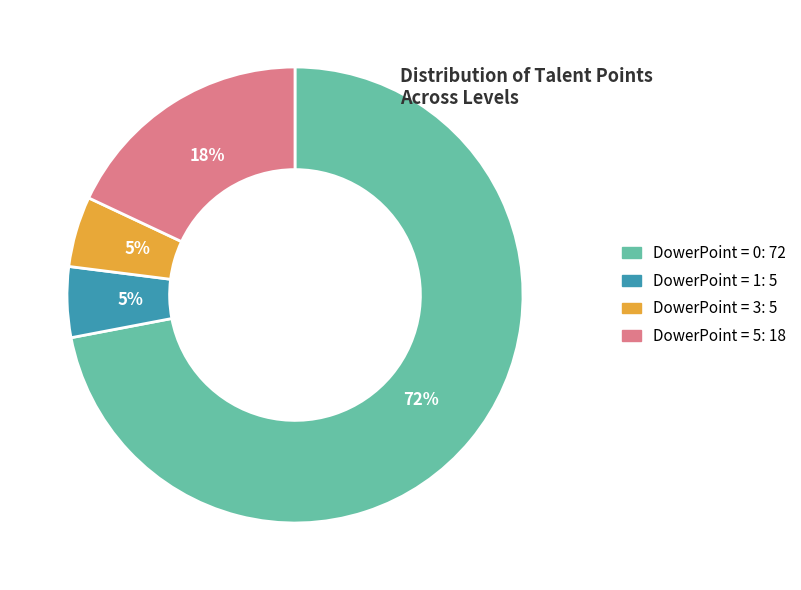

To the nearest percent, what portion does DowerPoint = 3 represent?

5%